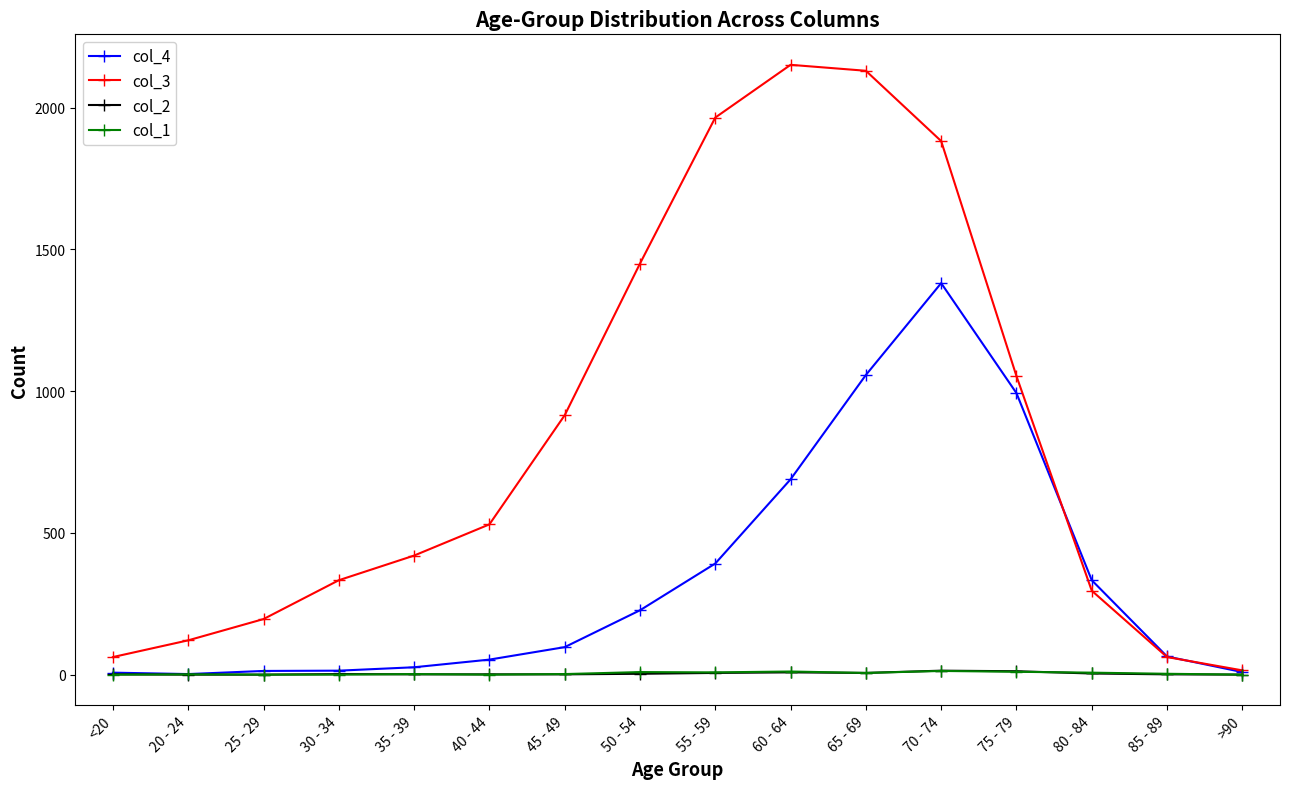

What is the value of the col_4 point at the 11th from the left?

1057